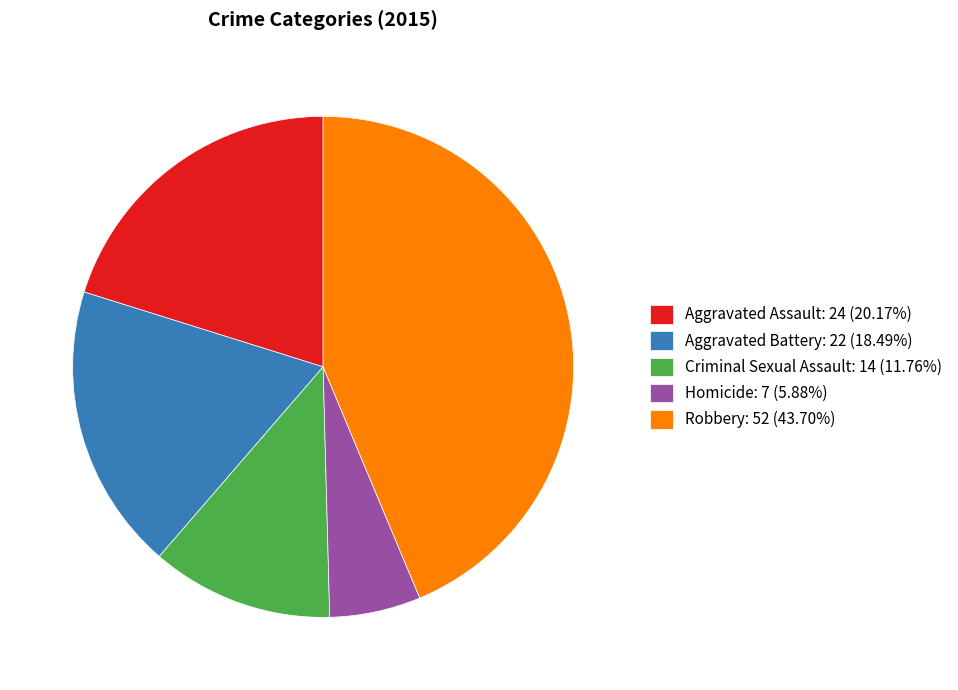

Which category has the biggest portion of the pie?

Robbery